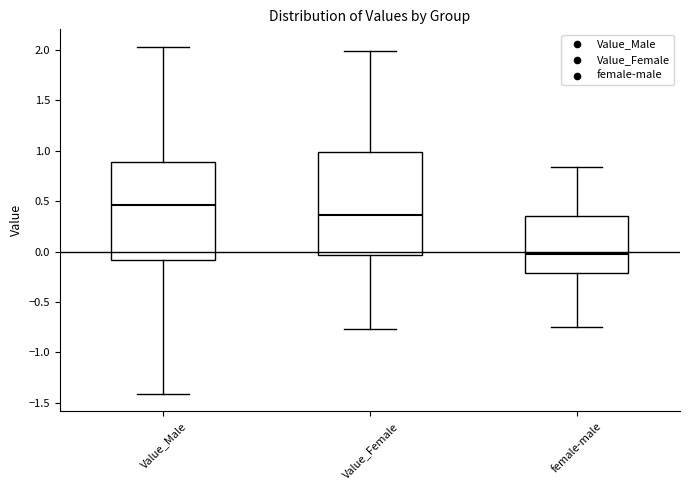

Reading left to right, read every box against the y-axis: the position of its median line, the range the box covers, and the ends of its whiskers. The values are not printed on the chart, so give them approximately, as read against the axis.

Value_Male: median 0.45, box -0.10 to 0.90, whiskers -1.40 to 2.05
Value_Female: median 0.35, box -0.05 to 1.00, whiskers -0.75 to 2.00
female-male: median -0.05, box -0.20 to 0.35, whiskers -0.75 to 0.85